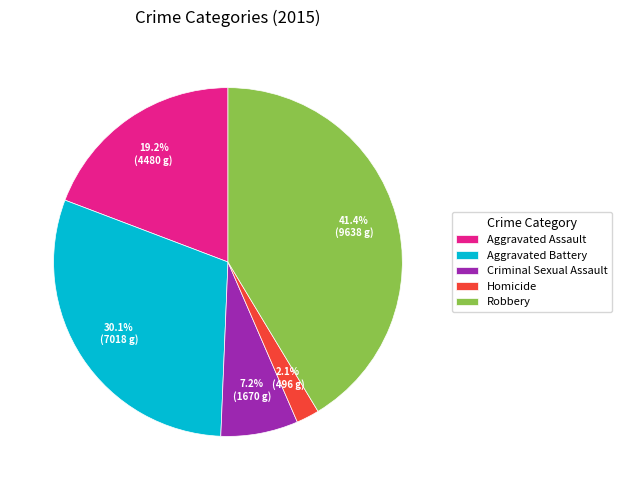

To the nearest percent, what is the combined percentage of Robbery and Aggravated Assault?

61%